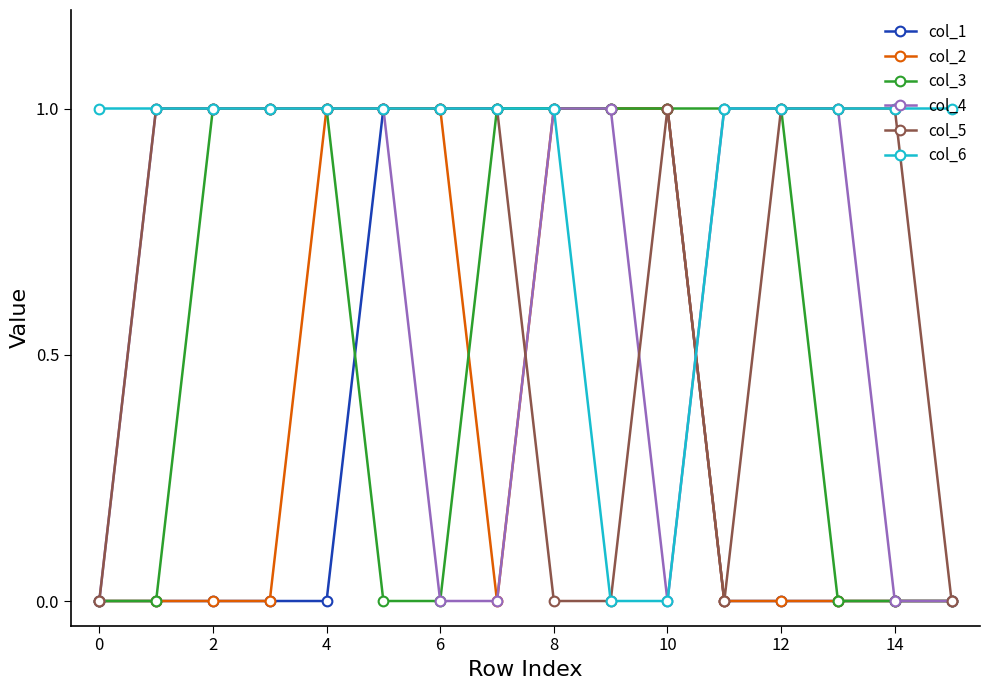

List the series in order of their peak value, lowest first.

col_1, col_2, col_3, col_4, col_5, col_6